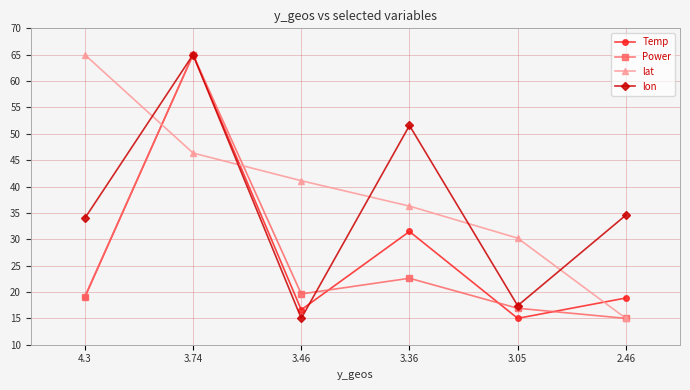

What is the difference between the maximum and second lowest values in the lon series?

47.6